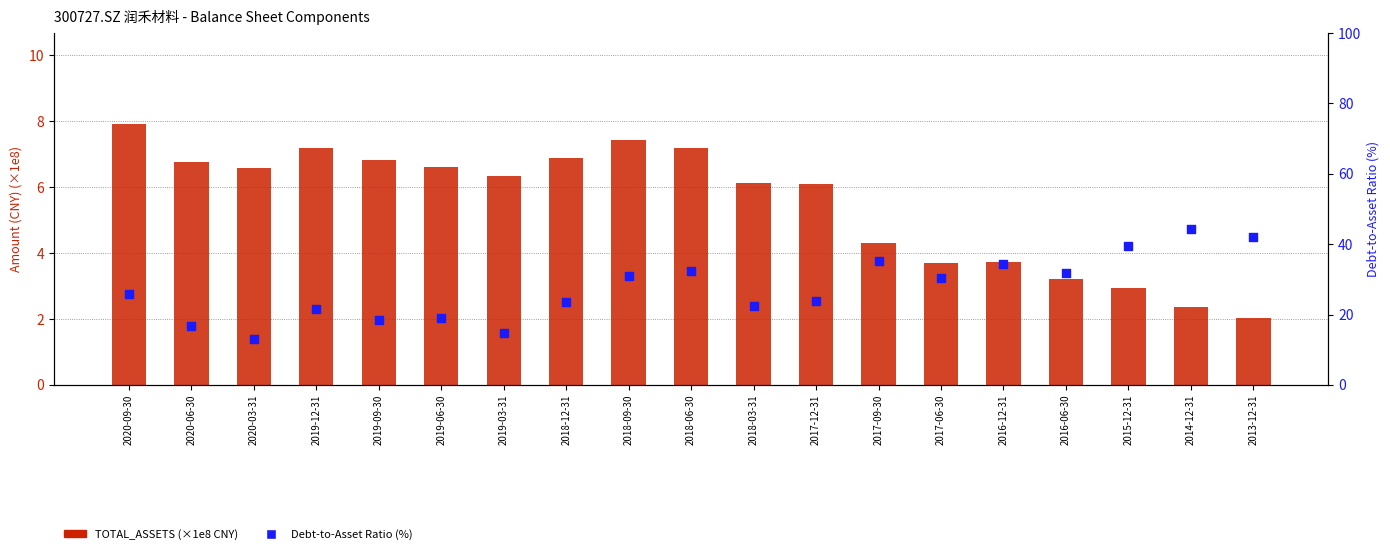

Which series reaches the minimum Y coordinate?

TOTAL_ASSETS